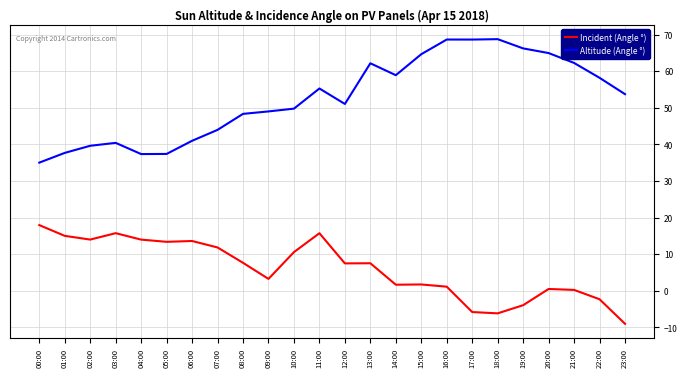

Which category has the highest value in the Incident (Angle °) series?

00:00